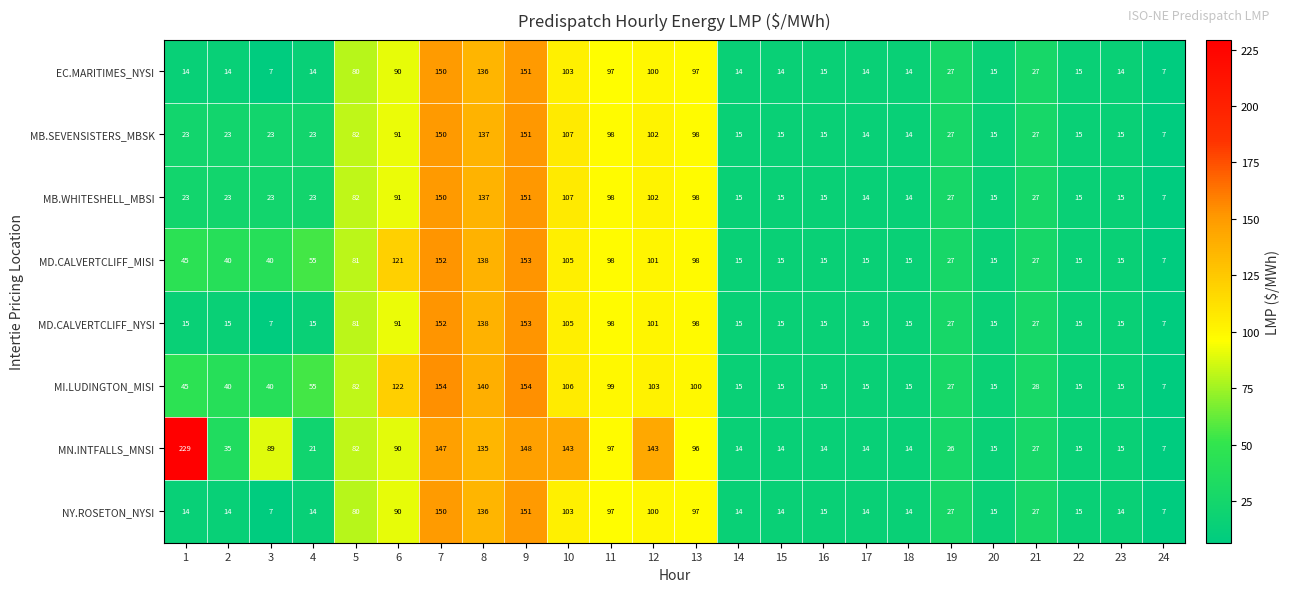

What is the approximate value of MD.CALVERTCLIFF_MISI at 20, to the nearest 10?

20